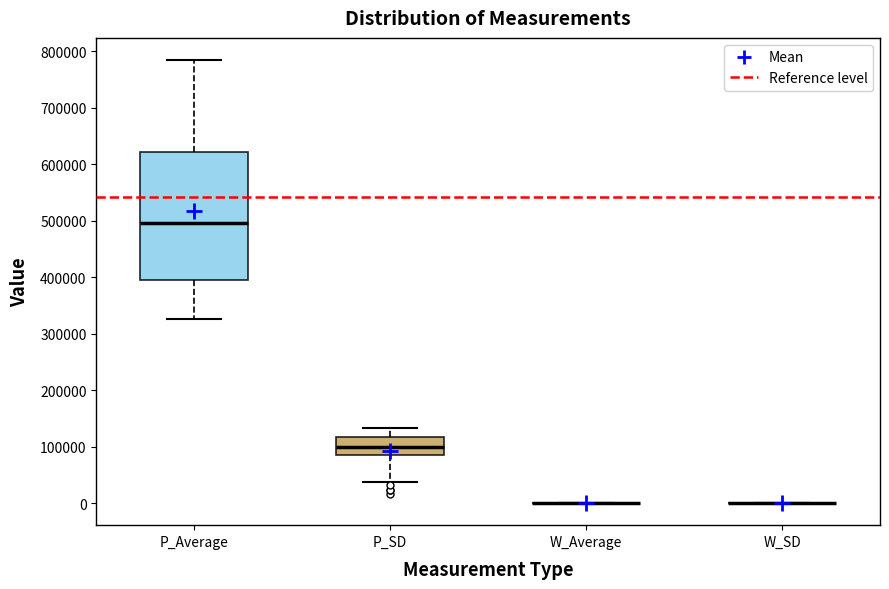

Reading left to right, read every box against the y-axis: the position of its median line, the range the box covers, and the ends of its whiskers. The values are not printed on the chart, so give them approximately, as read against the axis.

P_Average: median 500000, box 390000 to 620000, whiskers 330000 to 780000
P_SD: median 100000, box 80000 to 120000, whiskers 40000 to 130000
W_Average: box collapsed to a line at 0, whiskers 0 to 0
W_SD: box collapsed to a line at 0, whiskers 0 to 0